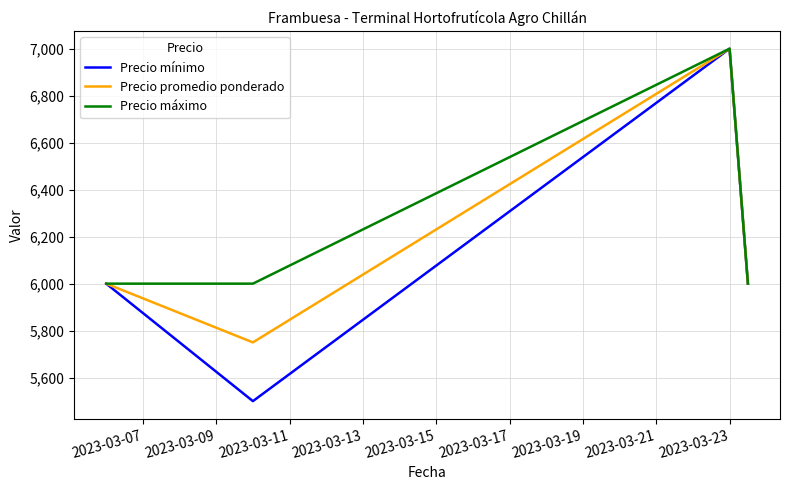

List the series in order of their overall mean, lowest first.

Precio mínimo, Precio promedio ponderado, Precio máximo